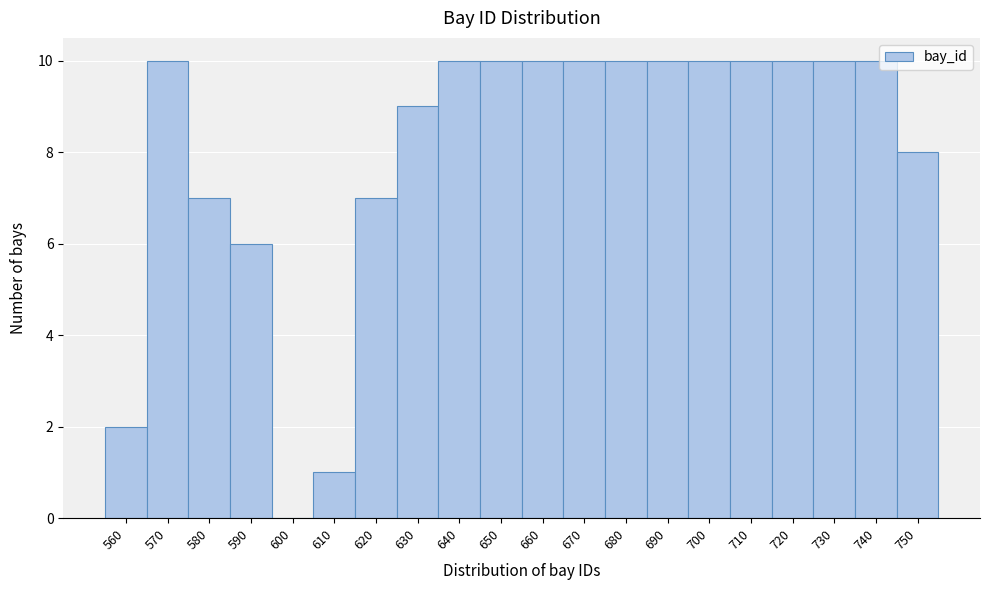

Reading left to right, transcribe all the data shown in this chart.

560=2	570=10	580=7	590=6	600=0	610=1	620=7	630=9	640=10	650=10	660=10	670=10	680=10	690=10	700=10	710=10	720=10	730=10	740=10	750=8